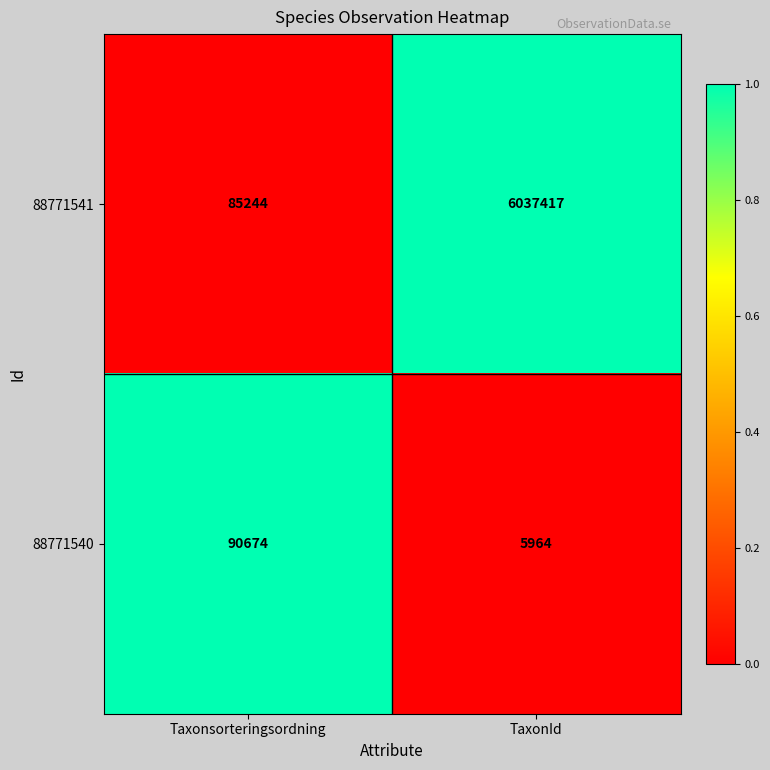

At TaxonId, list the series in order from smallest to largest.

88771540, 88771541